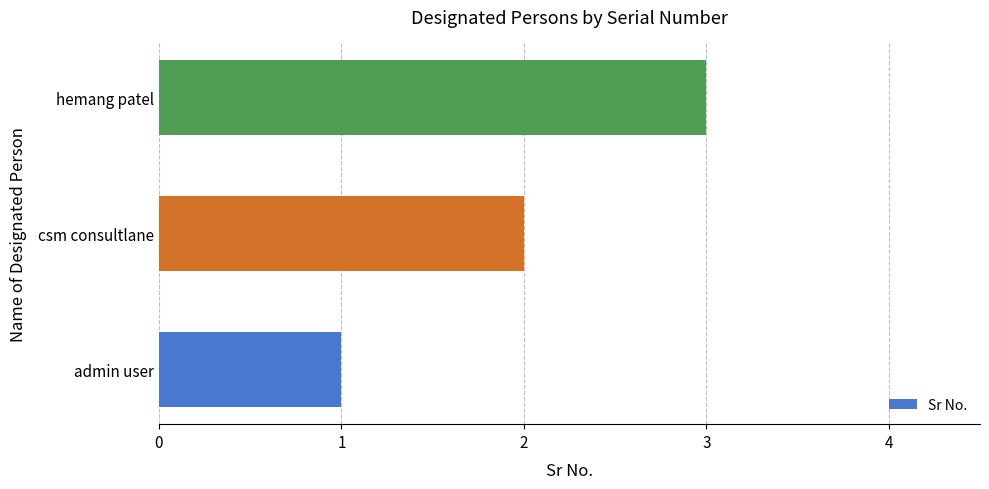

How many data points are less than 2?

1